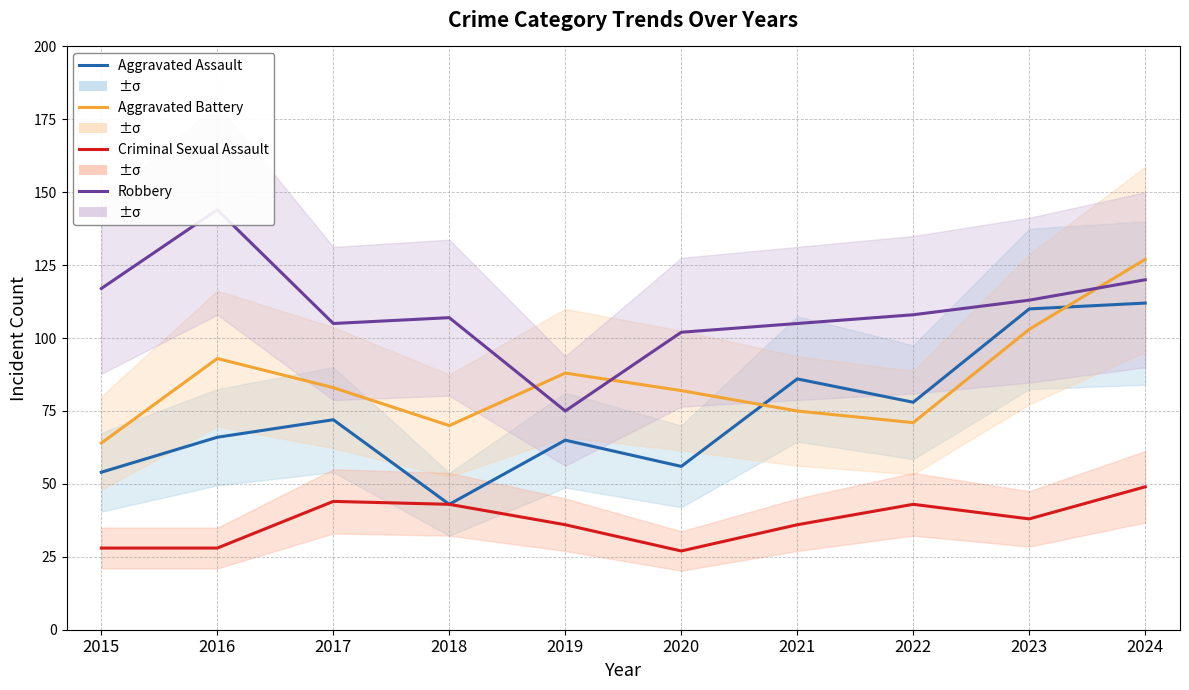

List the series in order of their peak value, lowest first.

Criminal Sexual Assault, Aggravated Assault, Aggravated Battery, Robbery